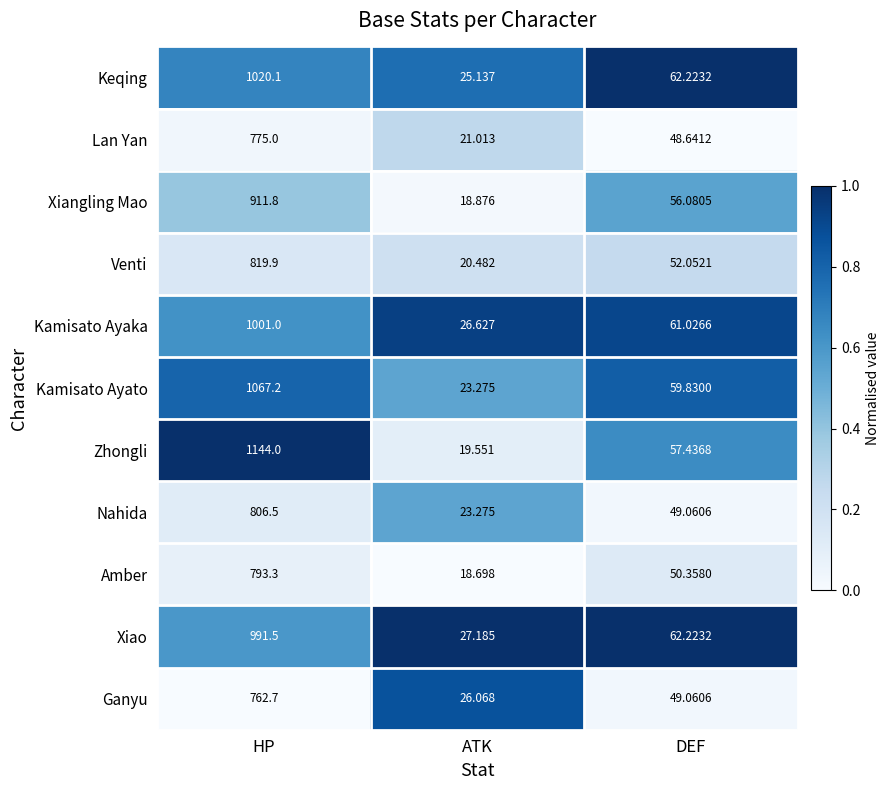

Is the value of Ganyu at ATK greater than the value of Xiangling Mao at HP?

No